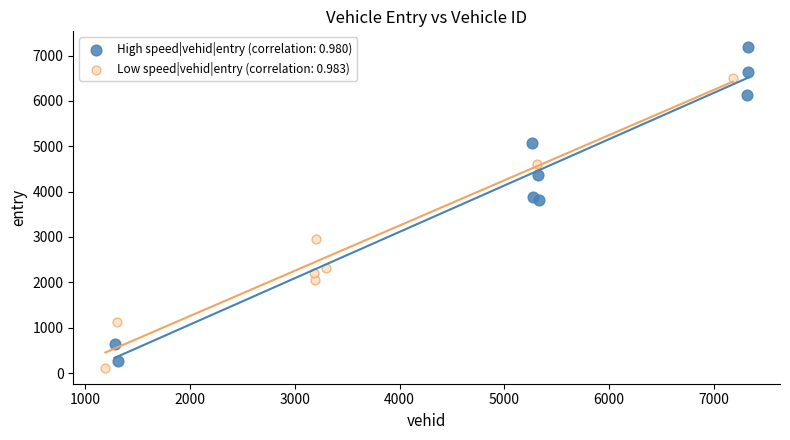

Which series has the widest spread of Y values?

High speed|vehid|entry (correlation: 0.980)